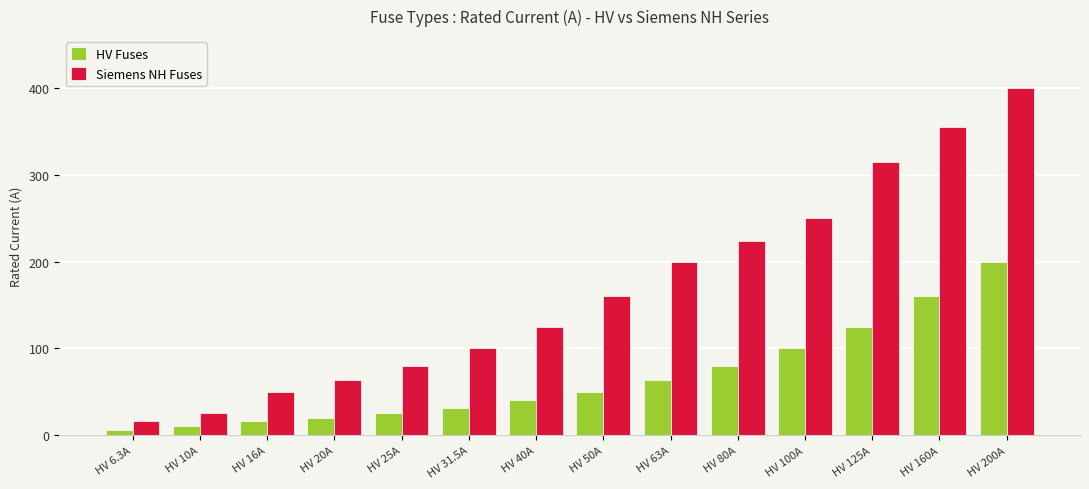

What is the difference between the maximum and minimum values in the HV Fuses series?

193.7